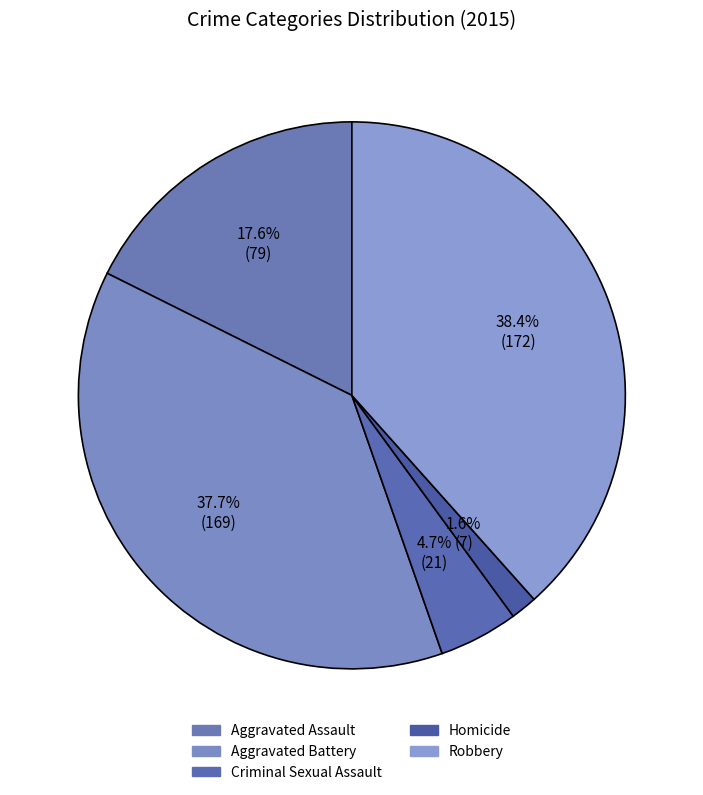

To the nearest percent, what percentage of the pie is Aggravated Battery?

38%